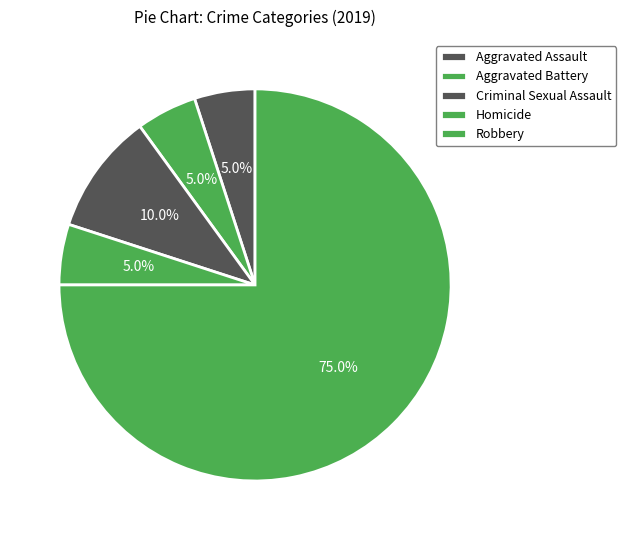

Count the number of slices in the pie.

5